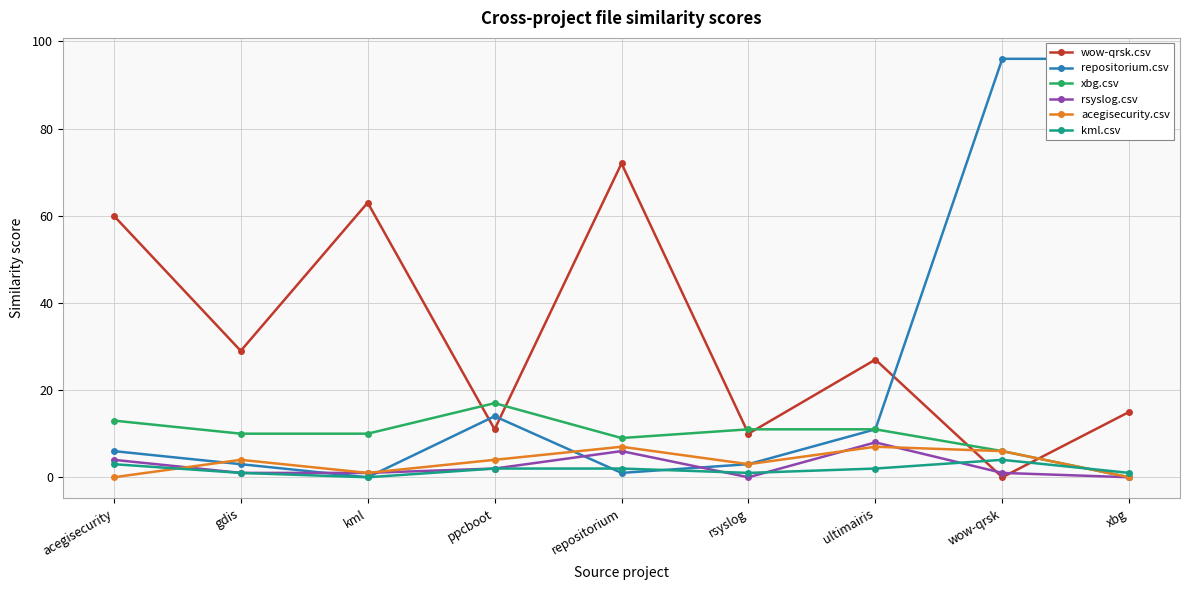

Between gdis and ppcboot, which series saw the biggest shift?

wow-qrsk.csv